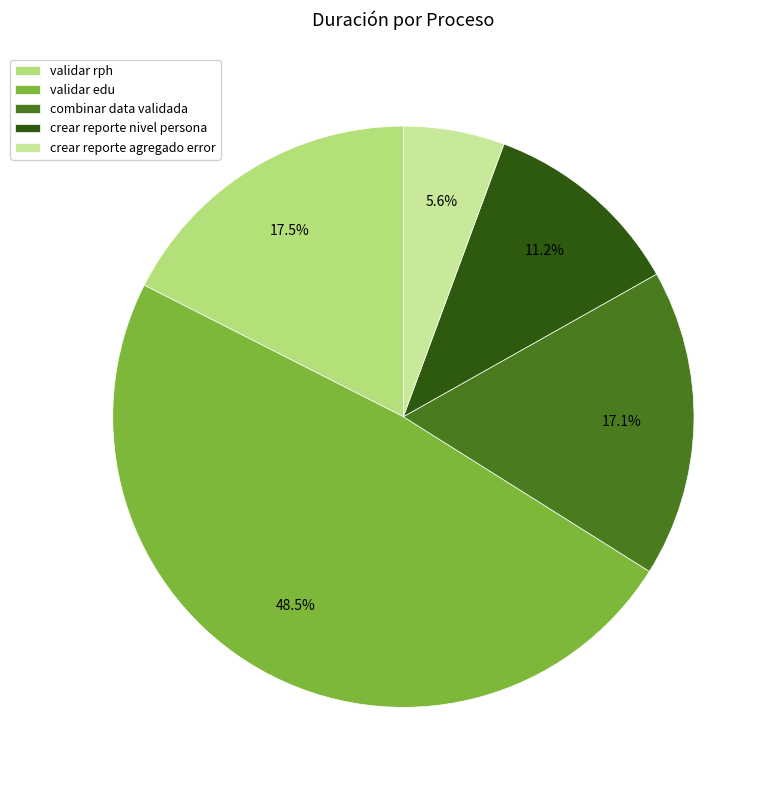

Is it true that validar rph is 30% of the pie?

False